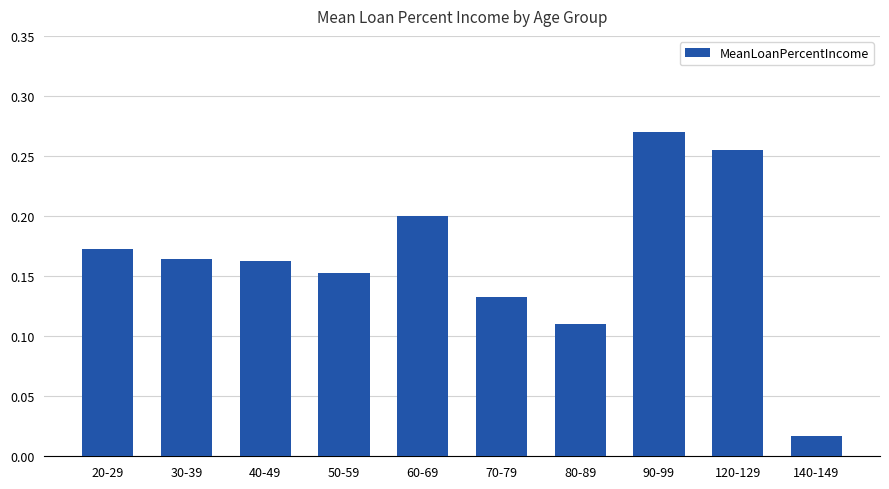

What is the label of the 2nd bar from the left?

30-39